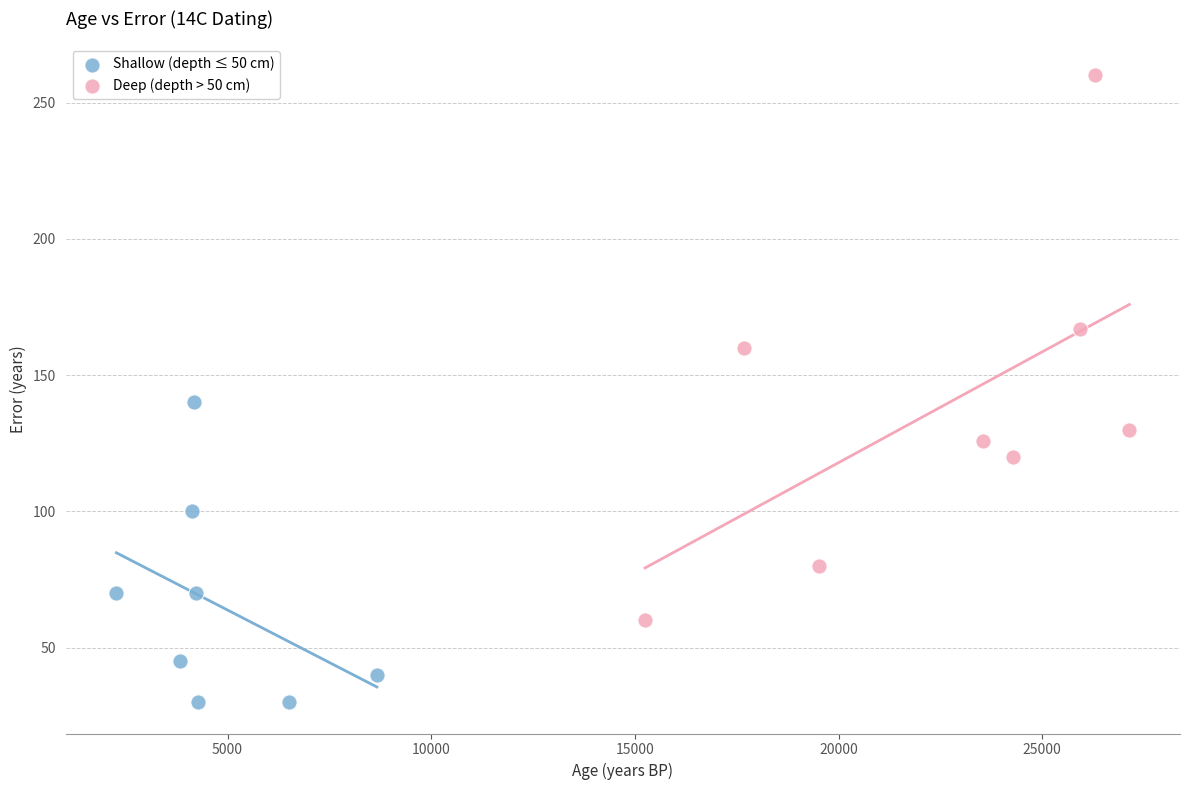

Which series contains the highest Y value?

Deep (depth > 50 cm)